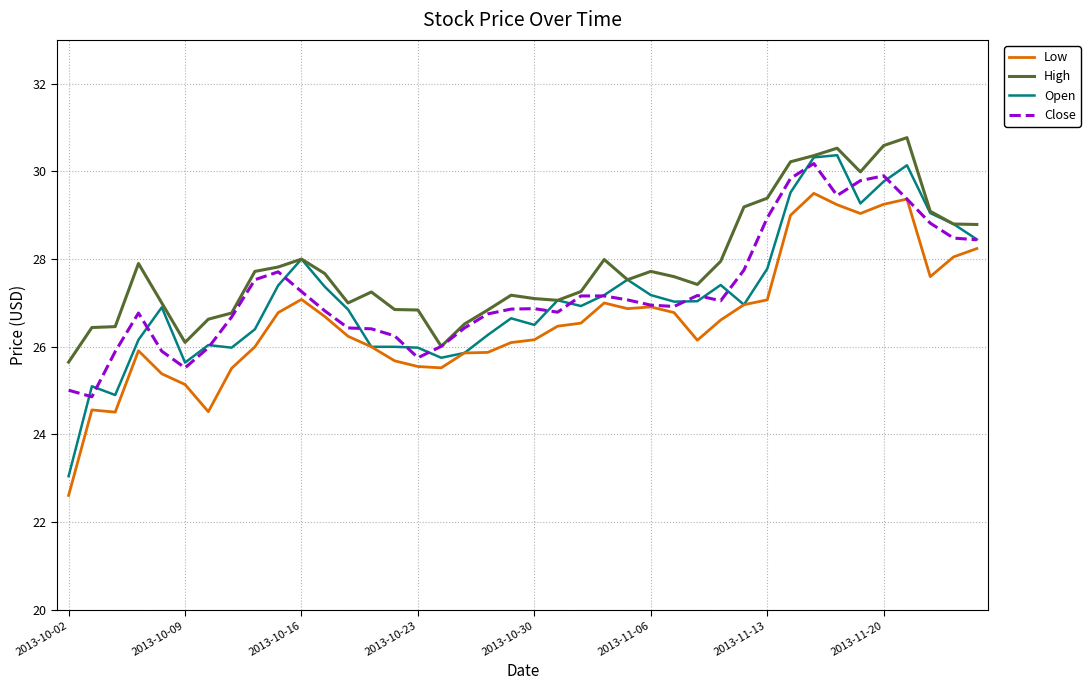

Which series has the widest spread of values?

Open